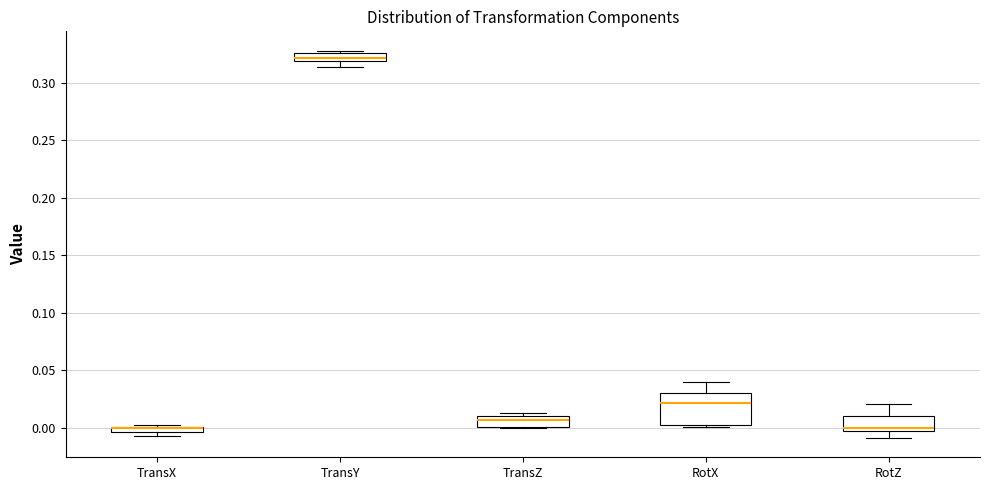

Where is the upper edge of the box for TransX on the y-axis? The values are not printed on the chart, so give them approximately, as read against the axis.

0.000